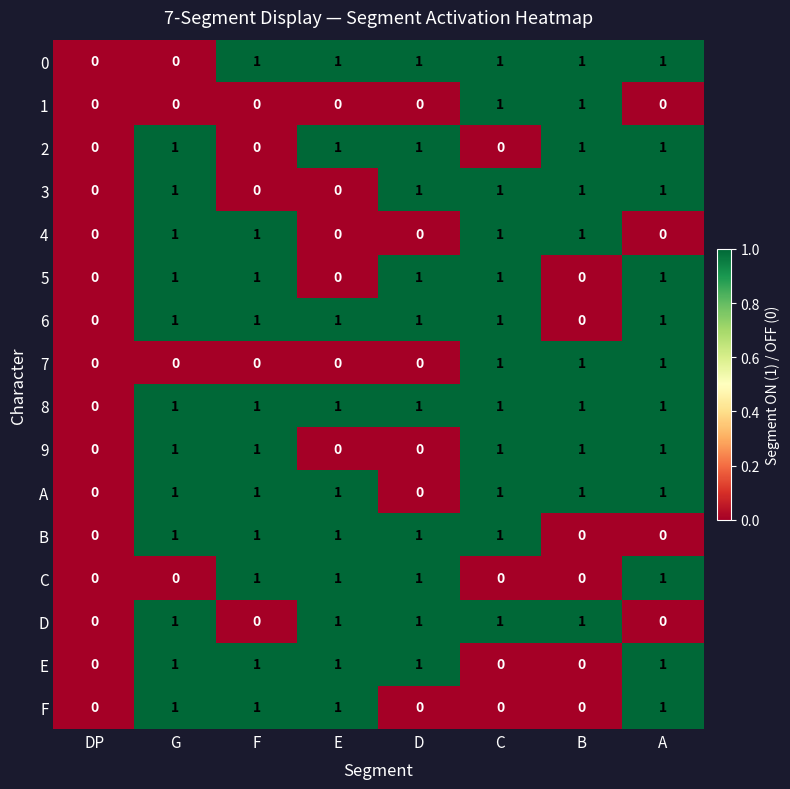

What is the spread (max minus min) of values at F?

1